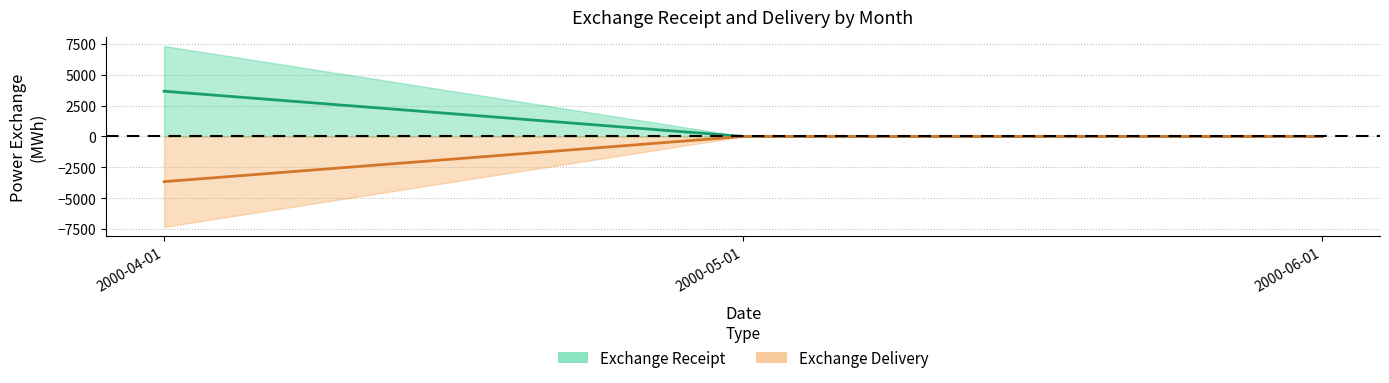

True or false: Exchange Delivery has a value of 0 at 2000-05-01.

True